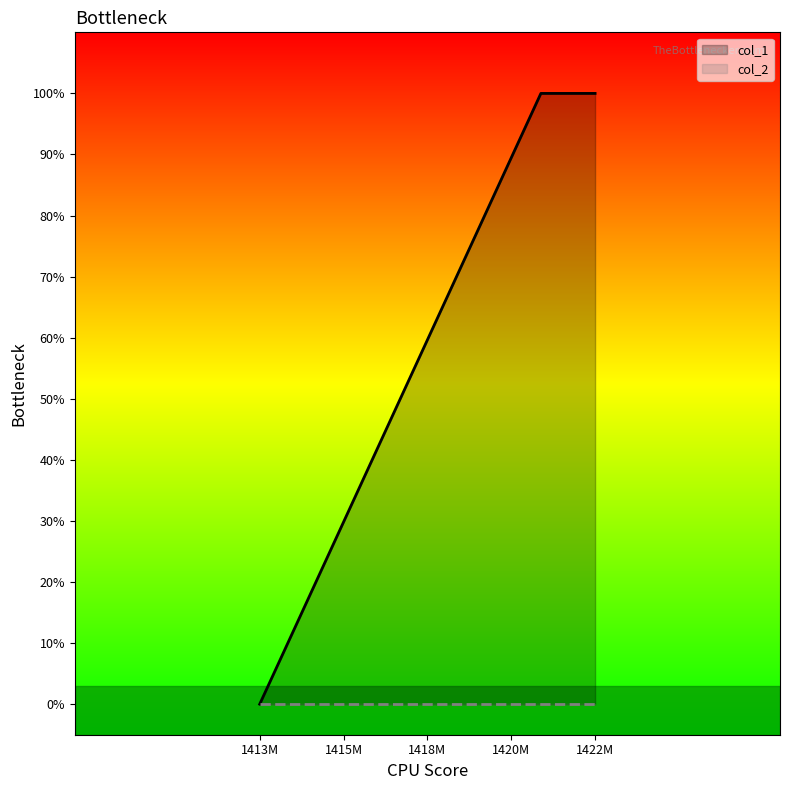

Where is the data nearest to the value 0?

1413M